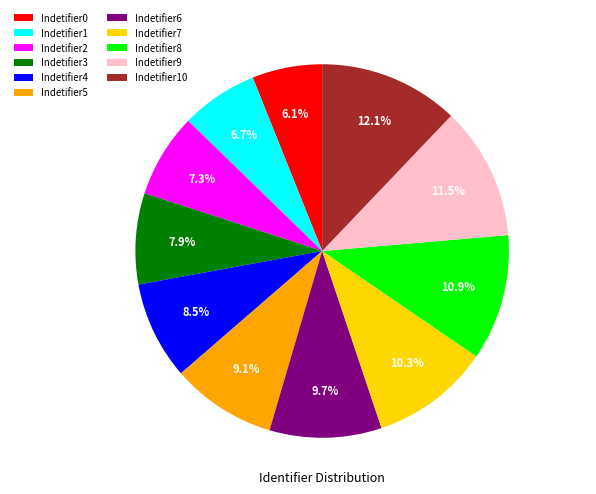

What is the total percentage of Indetifier8 and Indetifier5?

20.0%